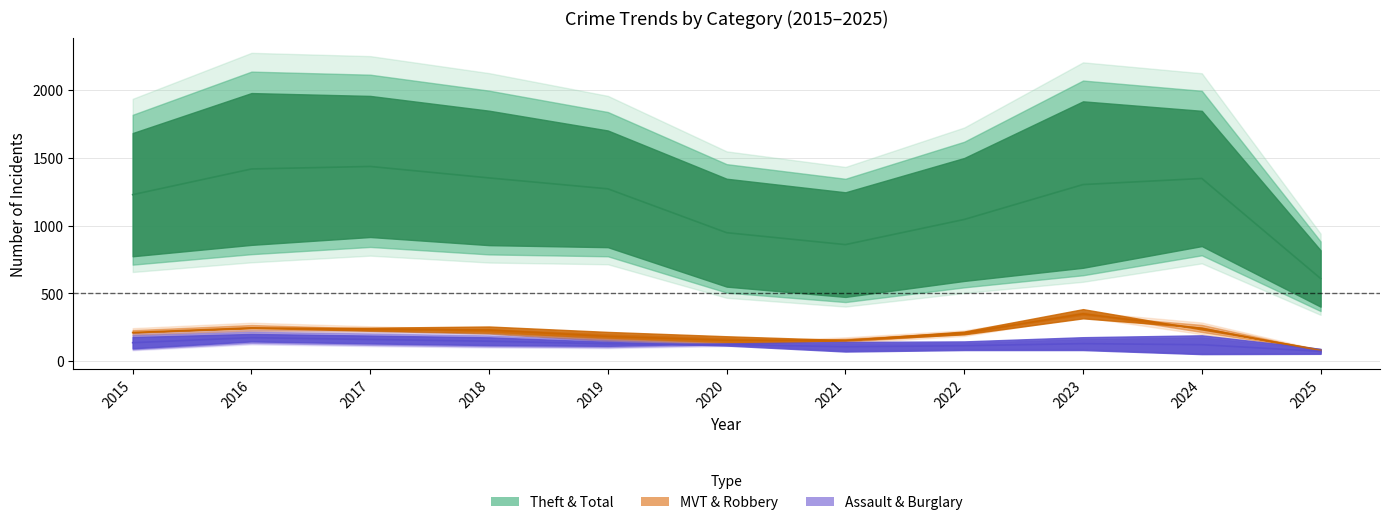

True or false: Total has a value of 1702 at 2019.

True